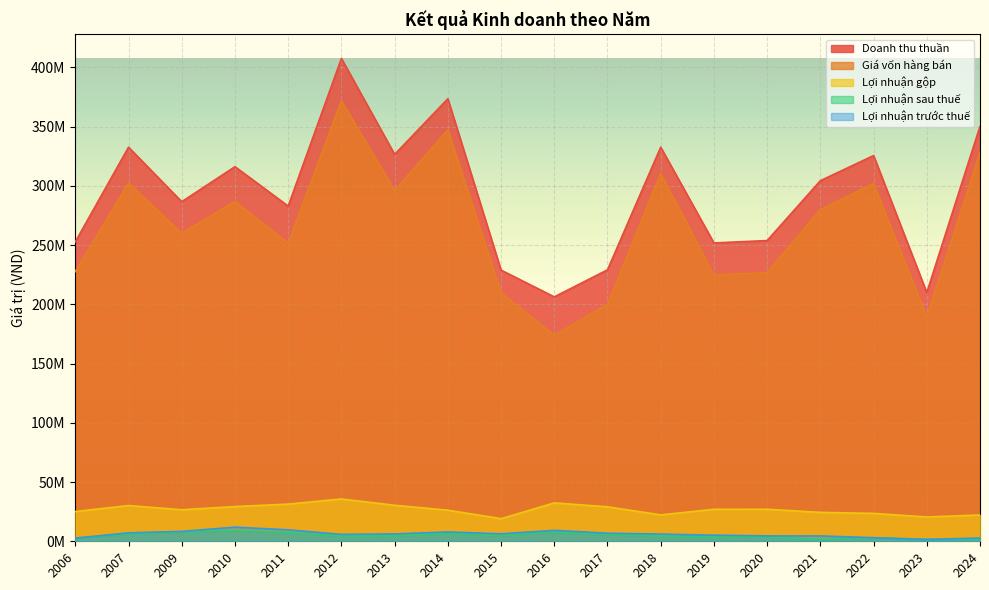

Reading right to left, list all the values displayed in this chart.

Doanh thu thuần: 350280302	209960401	325561118	304350641	253824679	251811678	332652880	229125615	206300517	228882235	373526277	326538242	407518764	282932635	316195615	286635339	332644529	252793418
Giá vốn hàng bán: 328055644	189461427	302007265	279947416	226785077	224800715	310359810	200027599	173907802	209793283	347283388	296144941	371808352	251562298	286870690	260041127	302470519	227685689
Lợi nhuận gộp: 22224657	20498974	23553853	24403225	27039602	27010963	22293070	29098016	32392716	19088951	26242888	30393301	35710412	31370338	29324925	26594212	30174010	25107729
Lợi nhuận sau thuế: 2009684	1542568	3020111	1544917	3672119	3656025	4366900	5609554	7703855	4794474	6496548	4612364	4490428	7308029	9021944	7806405	6148219	2657504
Lợi nhuận trước thuế: 2769748	1542568	3020111	4526328	4547006	5172695	6081190	6828856	9206311	6320887	7889628	6204510	5839811	9665010	11930647	8331321	7149091	2657504